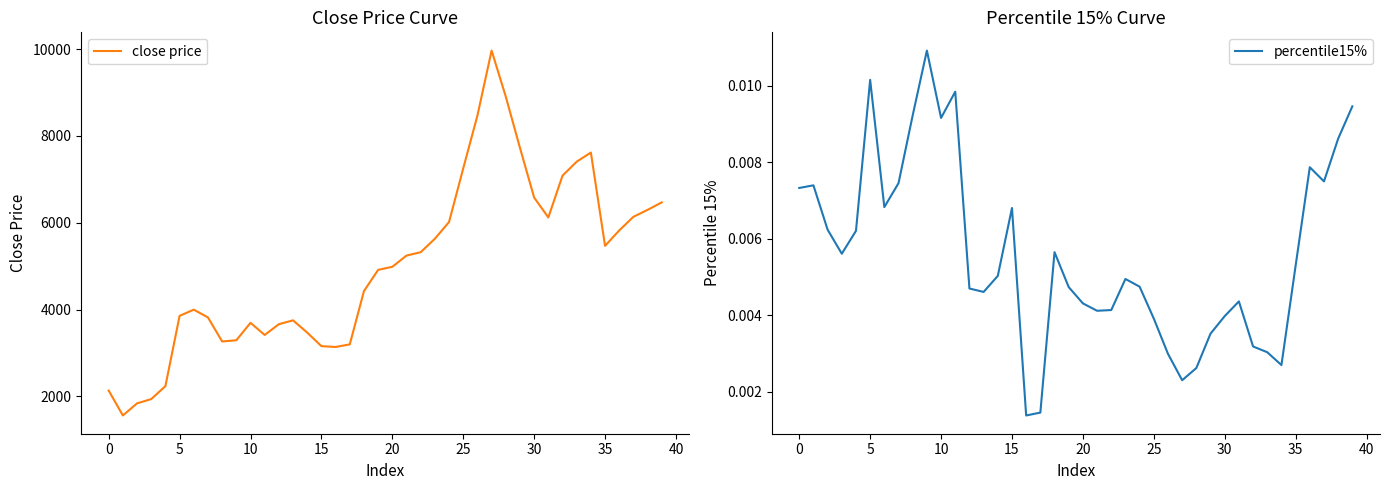

True or false: close price and percentile15% cross at least once.

False